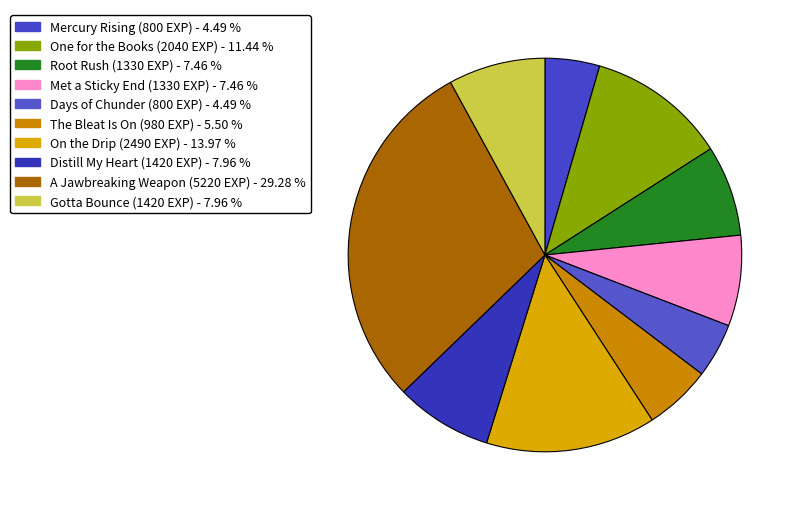

Count the number of slices in the pie.

10